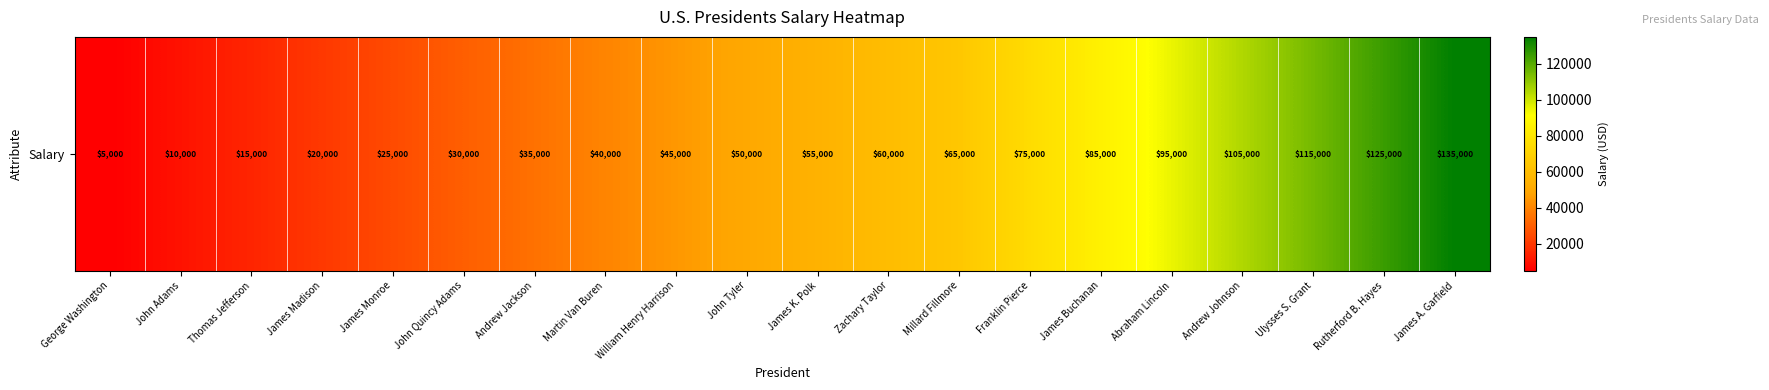

Which has a higher value, Martin Van Buren or George Washington?

Martin Van Buren